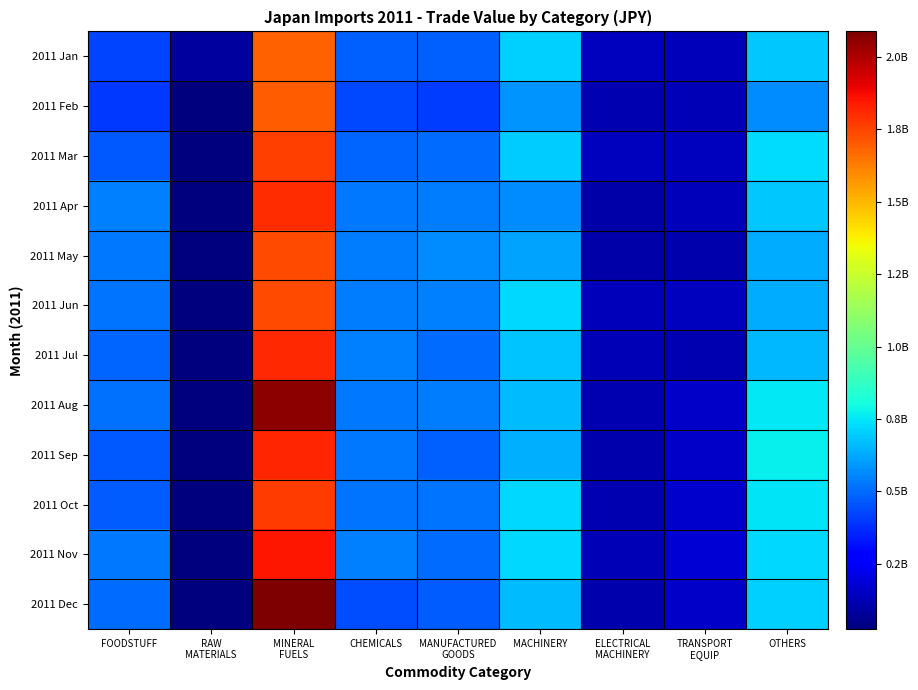

Reading right to left, what are all the values shown in this chart?

2011 Jan: OTHERS=689112902	TRANSPORT
EQUIP=131188151	ELECTRICAL
MACHINERY=141750575	MACHINERY=702570396	MANUFACTURED
GOODS=479900509	CHEMICALS=481180672	MINERAL
FUELS=1686263557	RAW
MATERIALS=83103391	FOODSTUFF=425341439
2011 Feb: OTHERS=572292460	TRANSPORT
EQUIP=128914120	ELECTRICAL
MACHINERY=121222244	MACHINERY=586612168	MANUFACTURED
GOODS=408107620	CHEMICALS=432874329	MINERAL
FUELS=1699920346	RAW
MATERIALS=25586260	FOODSTUFF=397844388
2011 Mar: OTHERS=728013100	TRANSPORT
EQUIP=144517892	ELECTRICAL
MACHINERY=141639298	MACHINERY=694150250	MANUFACTURED
GOODS=508139122	CHEMICALS=485807830	MINERAL
FUELS=1758370126	RAW
MATERIALS=28256936	FOODSTUFF=462645326
2011 Apr: OTHERS=692483051	TRANSPORT
EQUIP=135941922	ELECTRICAL
MACHINERY=103594703	MACHINERY=567406828	MANUFACTURED
GOODS=539546125	CHEMICALS=527361549	MINERAL
FUELS=1802494813	RAW
MATERIALS=32261843	FOODSTUFF=545614924
2011 May: OTHERS=633703571	TRANSPORT
EQUIP=113106171	ELECTRICAL
MACHINERY=104921466	MACHINERY=618953072	MANUFACTURED
GOODS=568128832	CHEMICALS=534772751	MINERAL
FUELS=1737541524	RAW
MATERIALS=32538894	FOODSTUFF=528168078
2011 Jun: OTHERS=629485326	TRANSPORT
EQUIP=143245746	ELECTRICAL
MACHINERY=132298173	MACHINERY=719250874	MANUFACTURED
GOODS=544209073	CHEMICALS=537365224	MINERAL
FUELS=1734283857	RAW
MATERIALS=33217197	FOODSTUFF=517486435
2011 Jul: OTHERS=660251116	TRANSPORT
EQUIP=118373126	ELECTRICAL
MACHINERY=129876783	MACHINERY=685298801	MANUFACTURED
GOODS=503320260	CHEMICALS=541561991	MINERAL
FUELS=1811357037	RAW
MATERIALS=26999966	FOODSTUFF=486383128
2011 Aug: OTHERS=754018492	TRANSPORT
EQUIP=161528284	ELECTRICAL
MACHINERY=119527702	MACHINERY=669144213	MANUFACTURED
GOODS=540640045	CHEMICALS=531664573	MINERAL
FUELS=2061708470	RAW
MATERIALS=32279984	FOODSTUFF=511082932
2011 Sep: OTHERS=767174509	TRANSPORT
EQUIP=157746101	ELECTRICAL
MACHINERY=111468384	MACHINERY=639499911	MANUFACTURED
GOODS=478107594	CHEMICALS=525902769	MINERAL
FUELS=1817293423	RAW
MATERIALS=25235186	FOODSTUFF=464266063
2011 Oct: OTHERS=749016586	TRANSPORT
EQUIP=169759616	ELECTRICAL
MACHINERY=116807588	MACHINERY=719779798	MANUFACTURED
GOODS=519766175	CHEMICALS=517541822	MINERAL
FUELS=1770505951	RAW
MATERIALS=26134504	FOODSTUFF=475641593
2011 Nov: OTHERS=725848915	TRANSPORT
EQUIP=178273190	ELECTRICAL
MACHINERY=123055959	MACHINERY=723636718	MANUFACTURED
GOODS=507000751	CHEMICALS=544191582	MINERAL
FUELS=1849192358	RAW
MATERIALS=28859410	FOODSTUFF=531289911
2011 Dec: OTHERS=706078251	TRANSPORT
EQUIP=154982277	ELECTRICAL
MACHINERY=106585097	MACHINERY=662530336	MANUFACTURED
GOODS=472333703	CHEMICALS=437412662	MINERAL
FUELS=2087218346	RAW
MATERIALS=26422998	FOODSTUFF=508457843